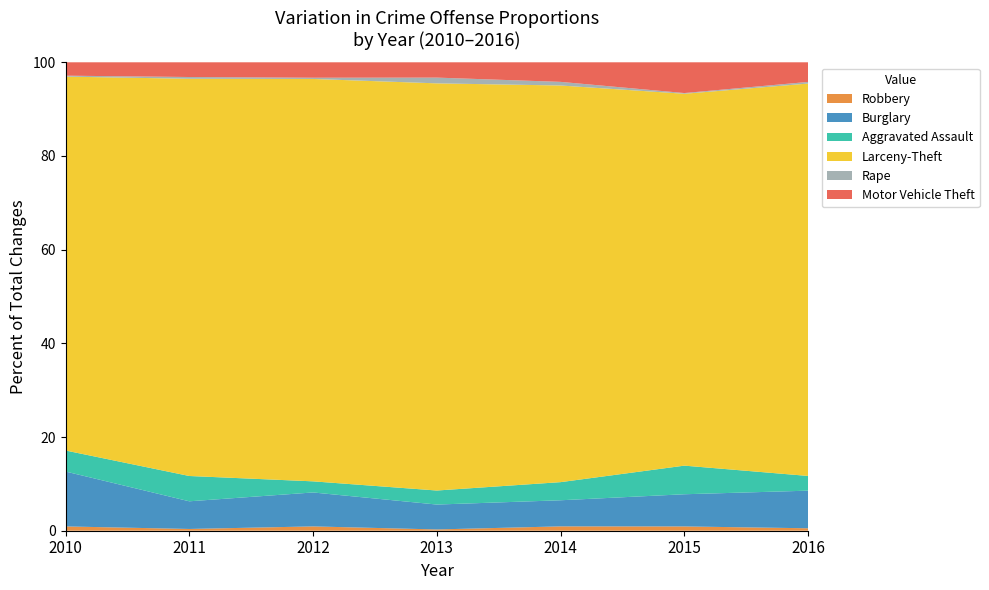

Reading left to right, what are all the values shown in this chart?

Robbery: 9	3	7	2	6	6	3
Burglary: 115	47	55	39	36	45	46
Aggravated Assault: 44	43	18	22	25	40	18
Larceny-Theft: 783	675	652	638	547	520	480
Rape: 2	3	2	9	5	1	2
Motor Vehicle Theft: 28	25	25	24	27	43	24